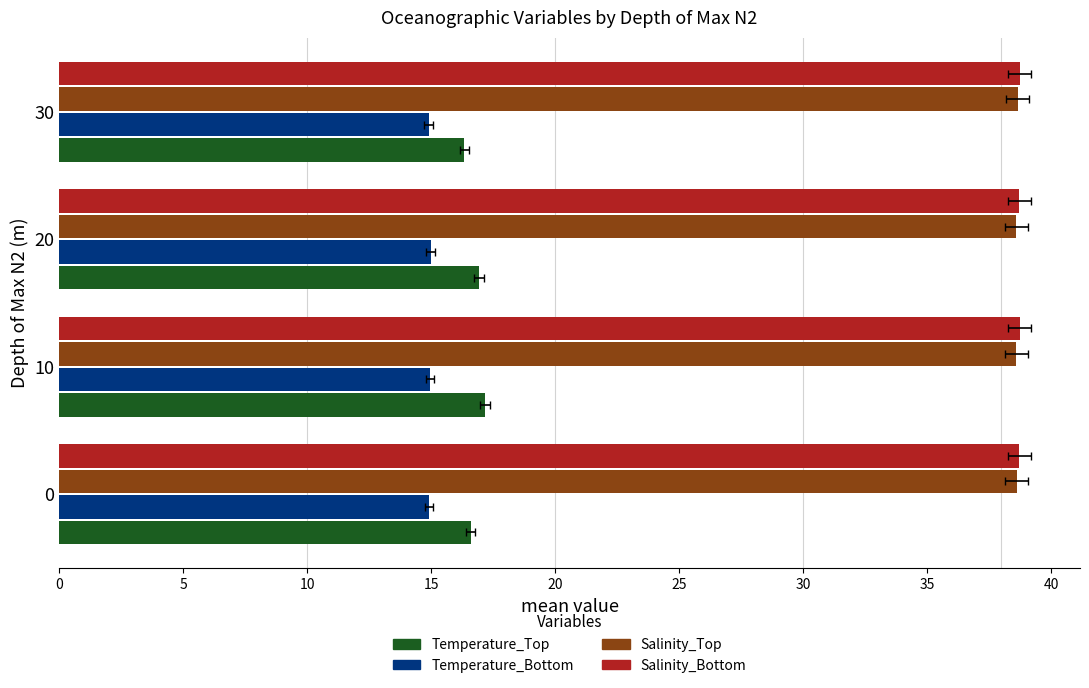

What is the sum of the Temperature_Bottom values at 20 and 0?

29.9